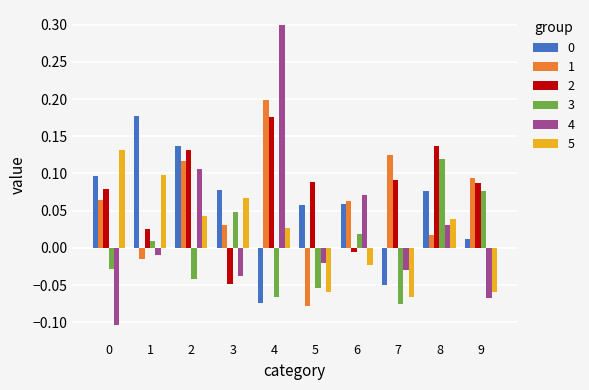

Count the number of categories in the chart.

10